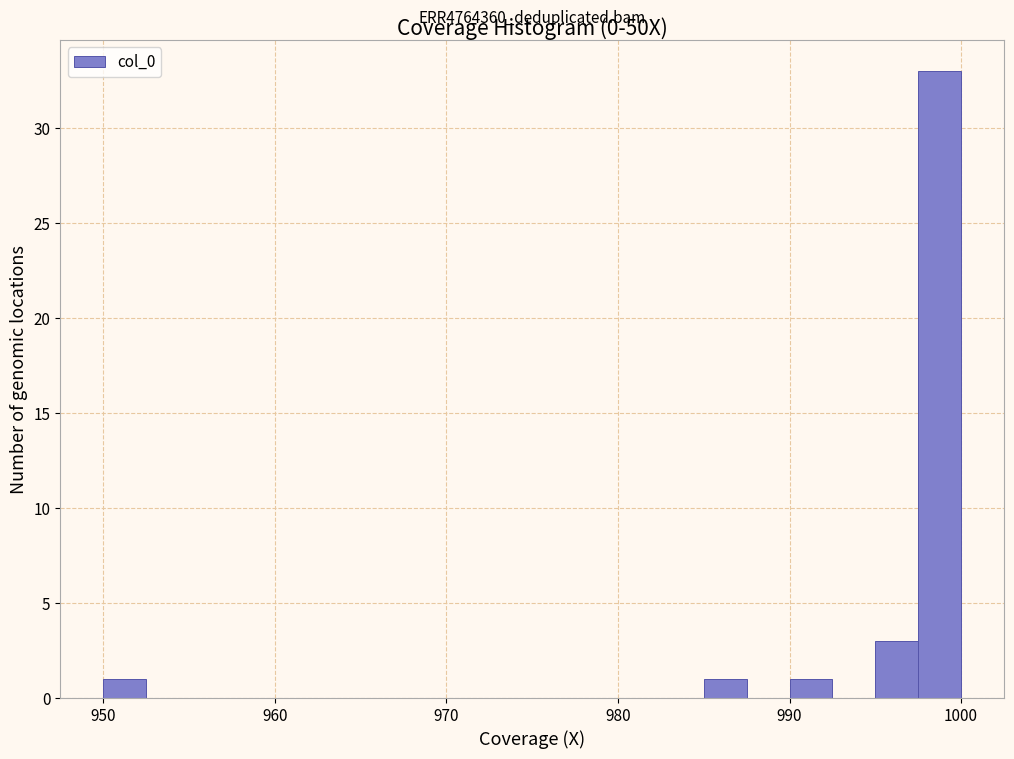

Read against the x-axis, roughly where is the centre of the tallest bar?

999